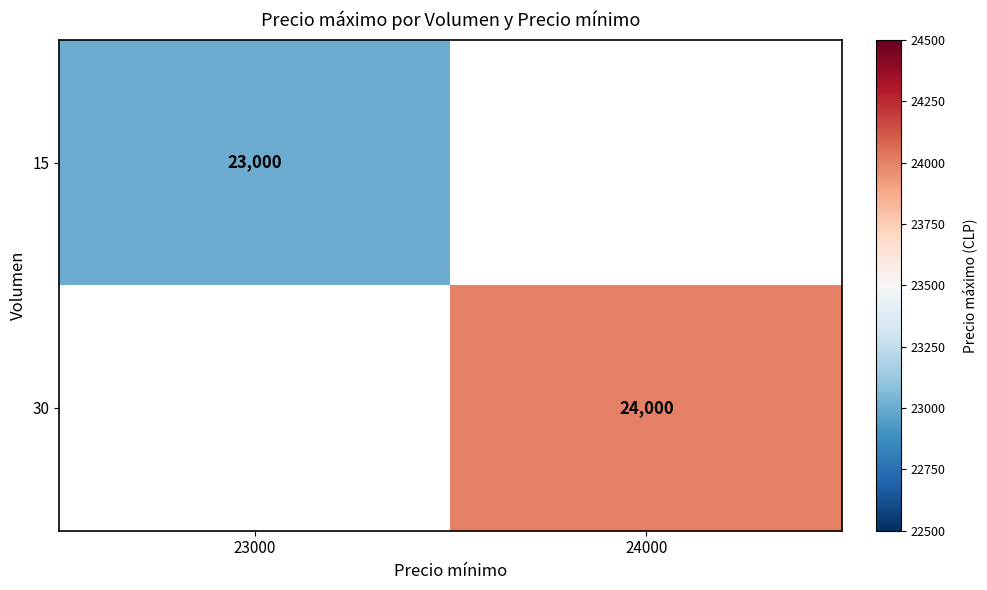

The 30 series shows 37389 at 24000. True or false?

False